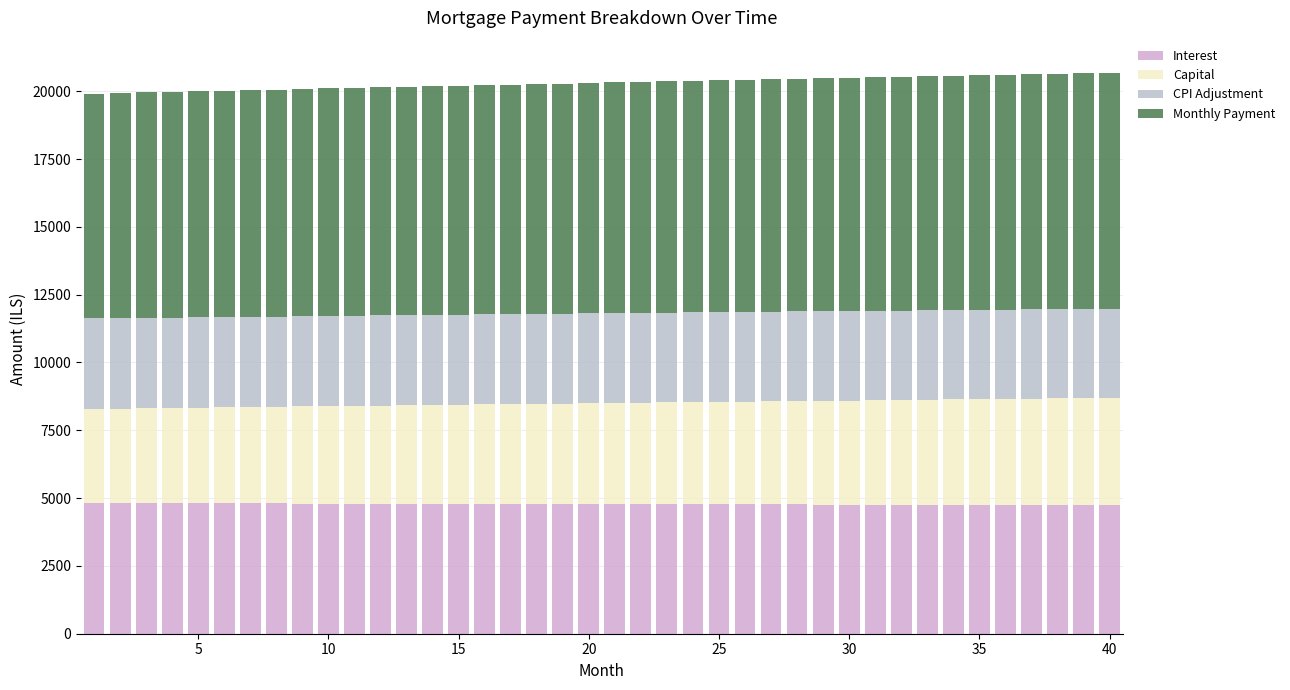

Does the chart contain any negative values?

No